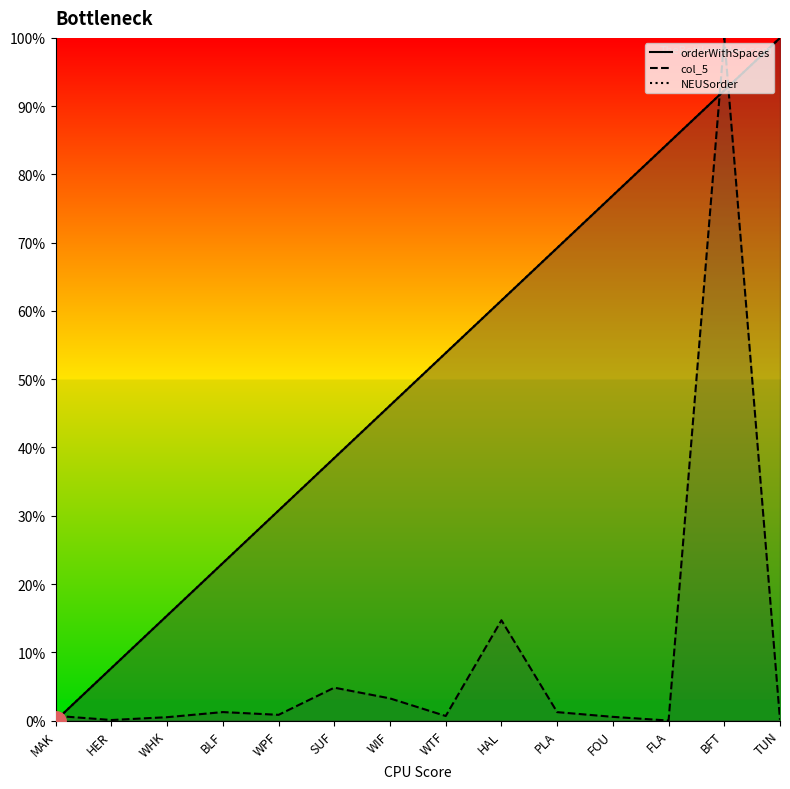

Reading left to right, extract all data points from this chart.

orderWithSpaces: MAK=0.0	HER=7.7	WHK=15.4	BLF=23.1	WPF=30.8	SUF=38.5	WIF=46.2	WTF=53.8	HAL=61.5	PLA=69.2	FOU=76.9	FLA=84.6	BFT=92.3	TUN=100.0
col_5: MAK=0.7	HER=0.1	WHK=0.5	BLF=1.2	WPF=0.8	SUF=4.8	WIF=3.2	WTF=0.7	HAL=14.7	PLA=1.2	FOU=0.5	FLA=0.0	BFT=100.0	TUN=0.1
NEUSorder: MAK=0.0	HER=7.7	WHK=15.4	BLF=23.1	WPF=30.8	SUF=38.5	WIF=46.2	WTF=53.8	HAL=61.5	PLA=69.2	FOU=76.9	FLA=84.6	BFT=92.3	TUN=100.0